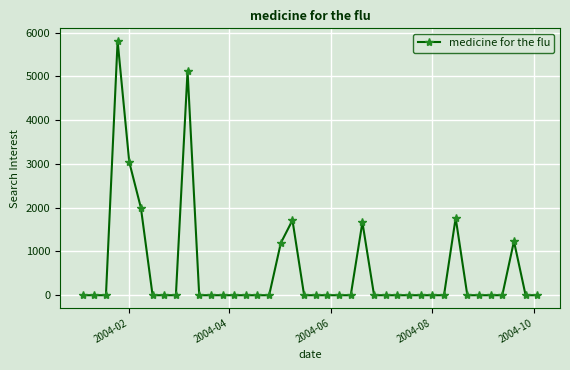

Reading left to right, what are all the values shown in this chart?

0.0	0.0	0.0	5809.2	3042.5	1994.8	0.0	0.0	0.0	5126.8	0.0	0.0	0.0	0.0	0.0	0.0	0.0	1192.9	1714.8	0.0	0.0	0.0	0.0	0.0	1666.8	0.0	0.0	0.0	0.0	0.0	0.0	0.0	1767.3	0.0	0.0	0.0	0.0	1234.3	0.0	0.0